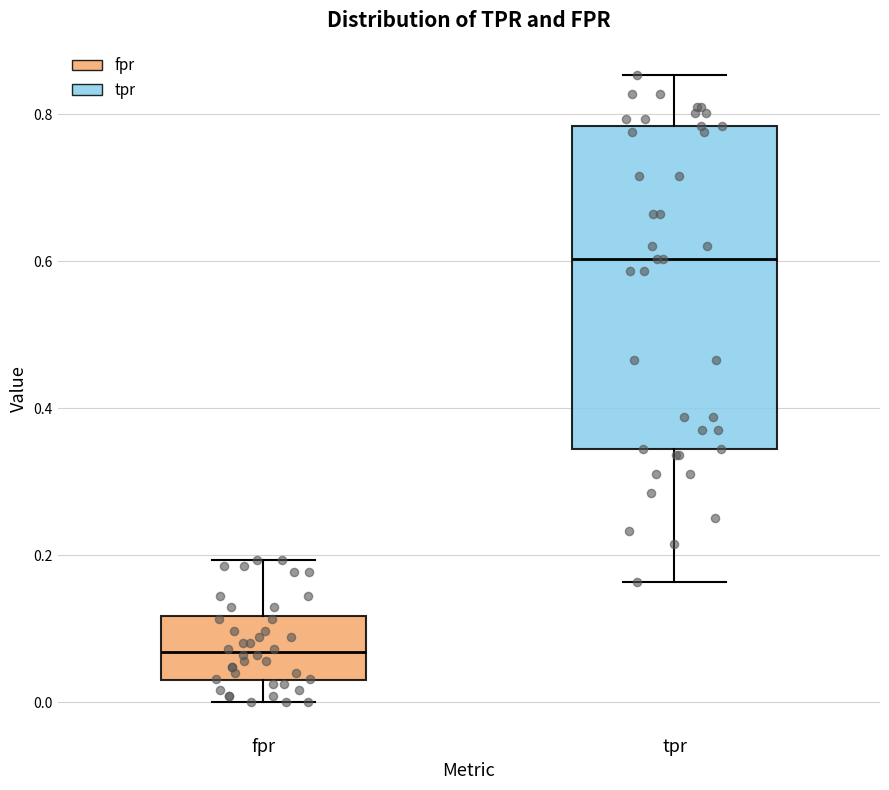

Which box has the lowest median line?

fpr